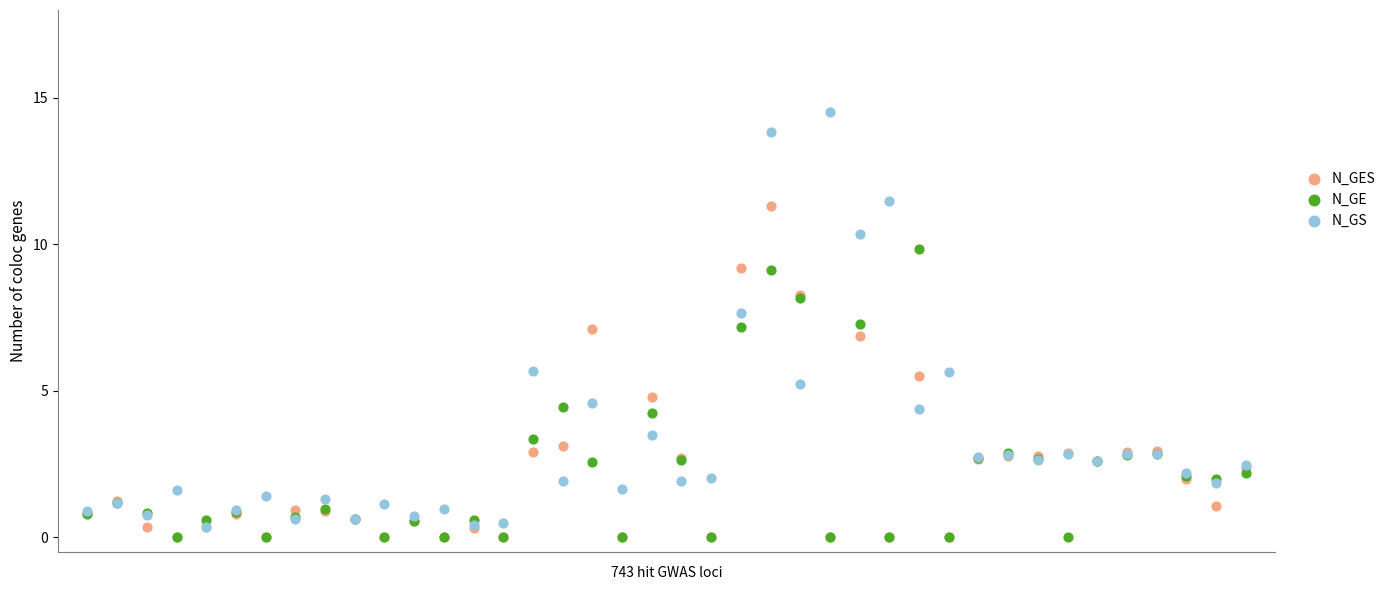

Which series has the largest Y range (max minus min)?

N_GS